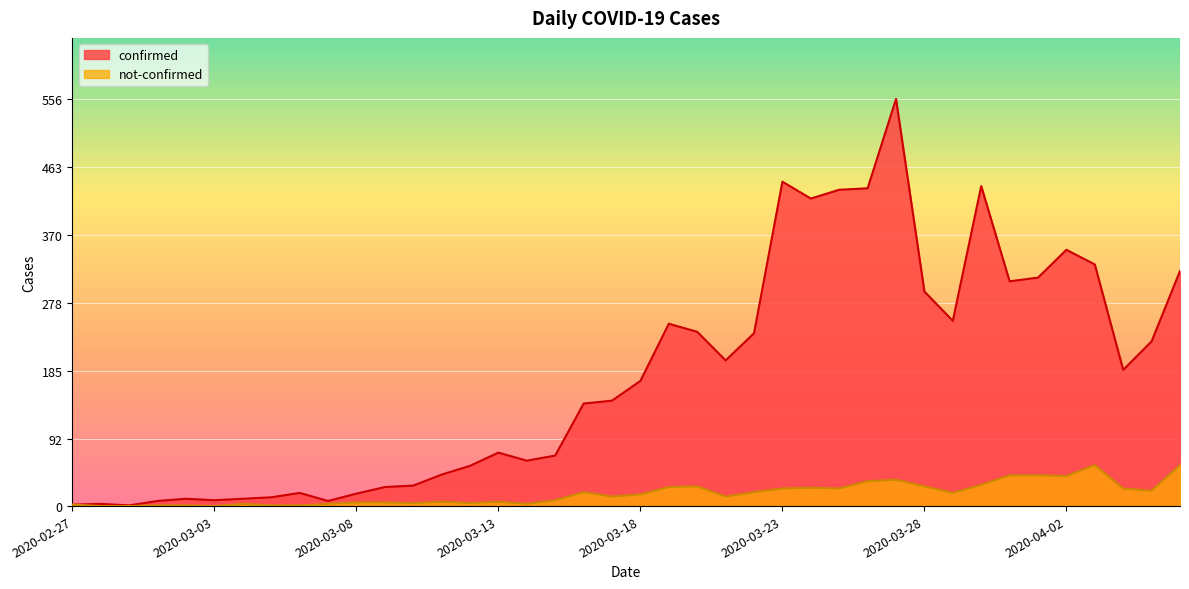

What is the difference between the confirmed values at 2020-03-27 and 2020-04-02?

206